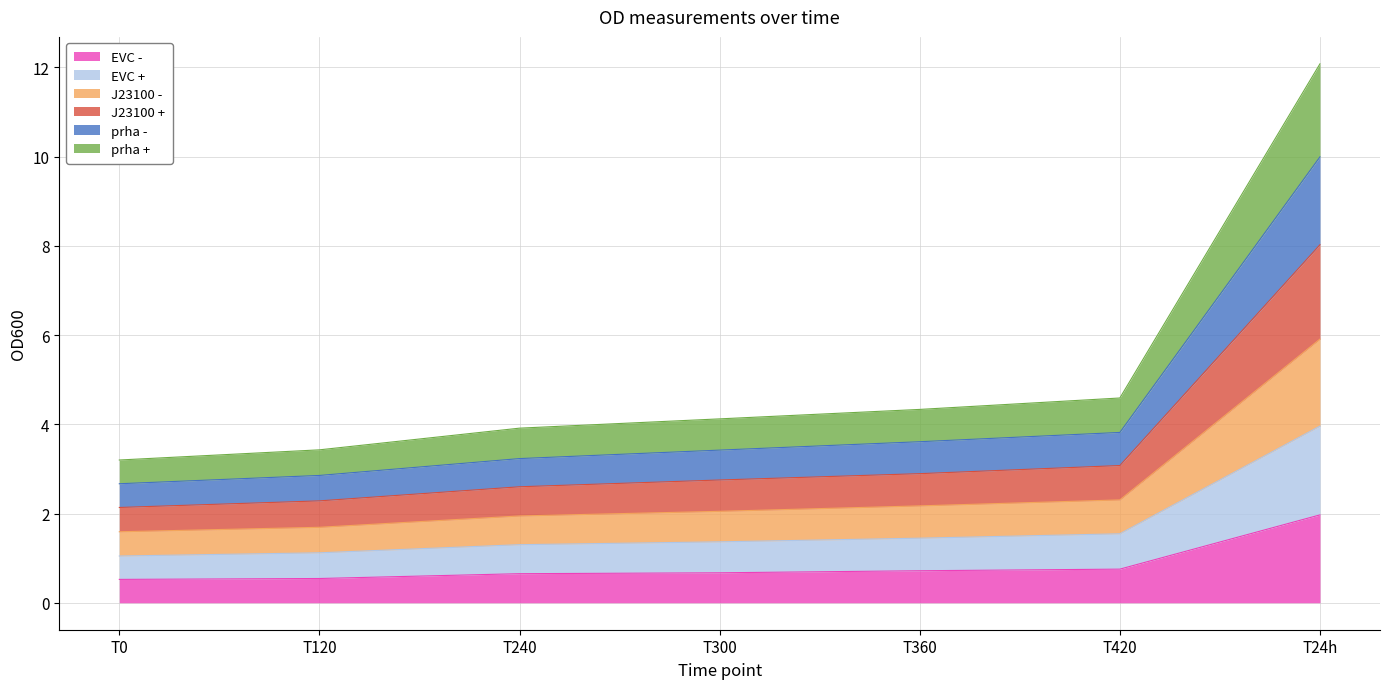

Which series changed the most between T120 and T24h?

J23100 +